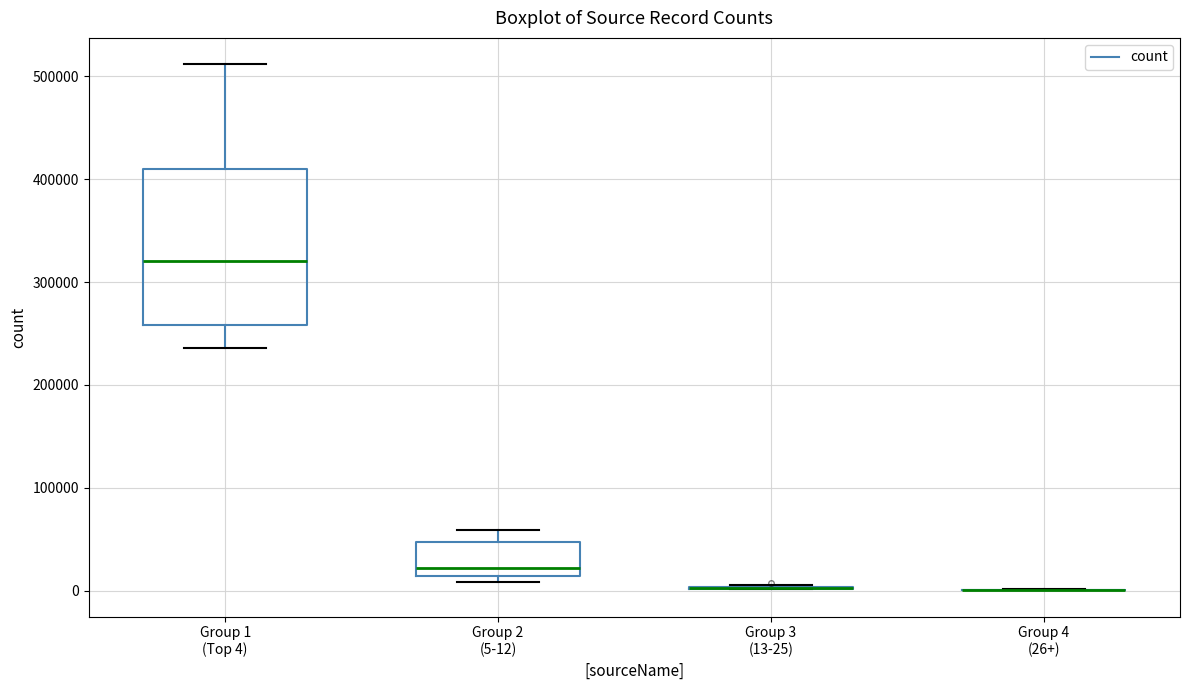

Where does the median line of the box for Group 1 (Top 4) sit on the y-axis? The values are not printed on the chart, so give them approximately, as read against the axis.

320000